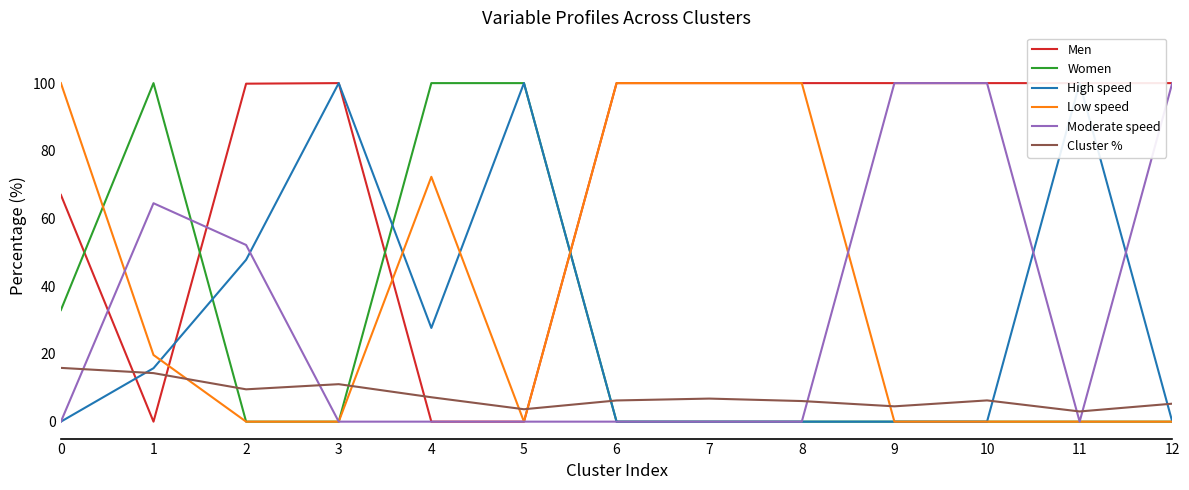

Reading right to left, extract all data points from this chart.

Men: 100.0	100.0	100.0	100.0	100.0	100.0	100.0	0.0	0.0	100.0	99.8	0.0	67.0
Women: 0.0	0.0	0.0	0.0	0.0	0.0	0.0	100.0	100.0	0.0	0.0	100.0	33.0
High speed: 0.0	100.0	0.0	0.0	0.0	0.0	0.0	100.0	27.7	100.0	47.8	15.8	0.0
Low speed: 0.0	0.0	0.0	0.0	100.0	100.0	100.0	0.0	72.3	0.0	0.0	19.7	100.0
Moderate speed: 100.0	0.0	100.0	100.0	0.0	0.0	0.0	0.0	0.0	0.0	52.2	64.5	0.0
Cluster %: 5.3	3.0	6.3	4.5	6.1	6.8	6.3	3.7	7.2	11.1	9.5	14.3	15.9